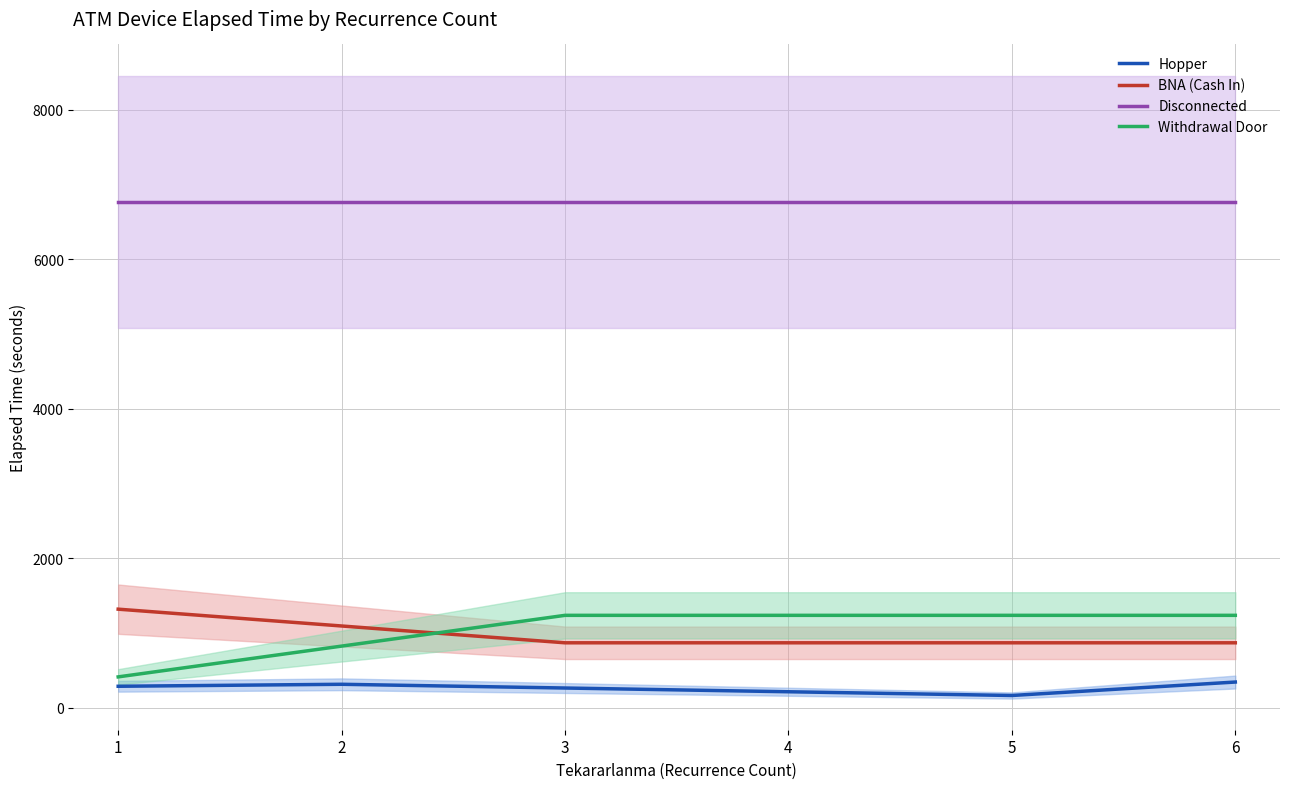

What are all the series names shown in the legend?

Hopper, BNA (Cash In), Disconnected, Withdrawal Door